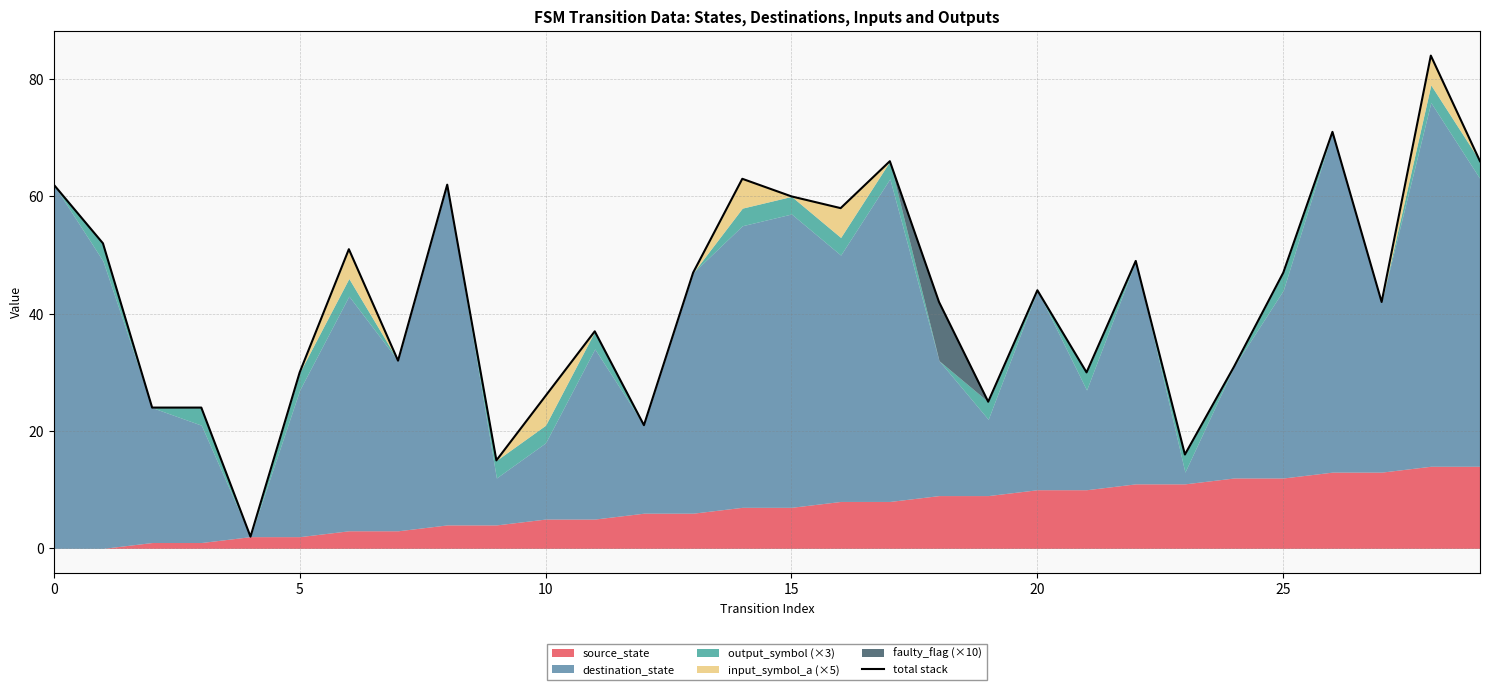

What is the maximum value for total stack?

84